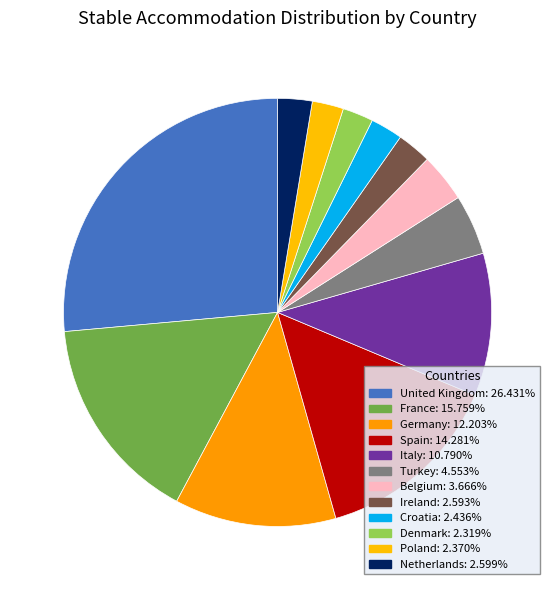

To the nearest percent, what is the combined percentage of Netherlands and Denmark?

5%